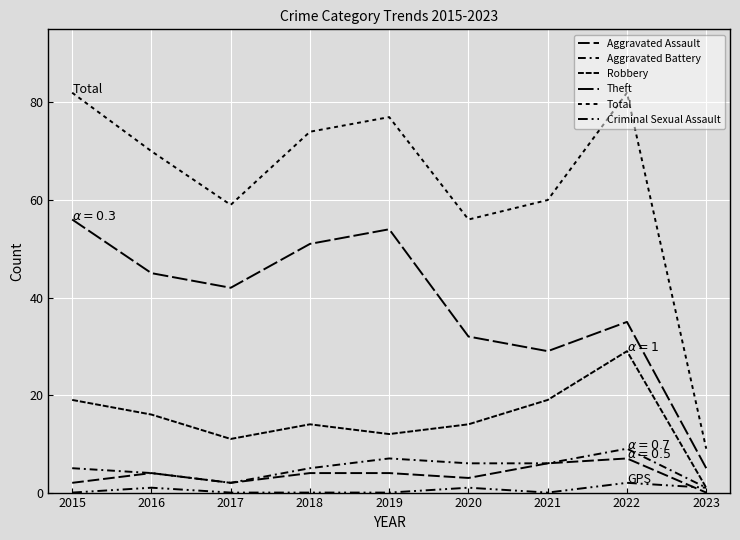

Does the chart display data point markers on the line(s)?

No